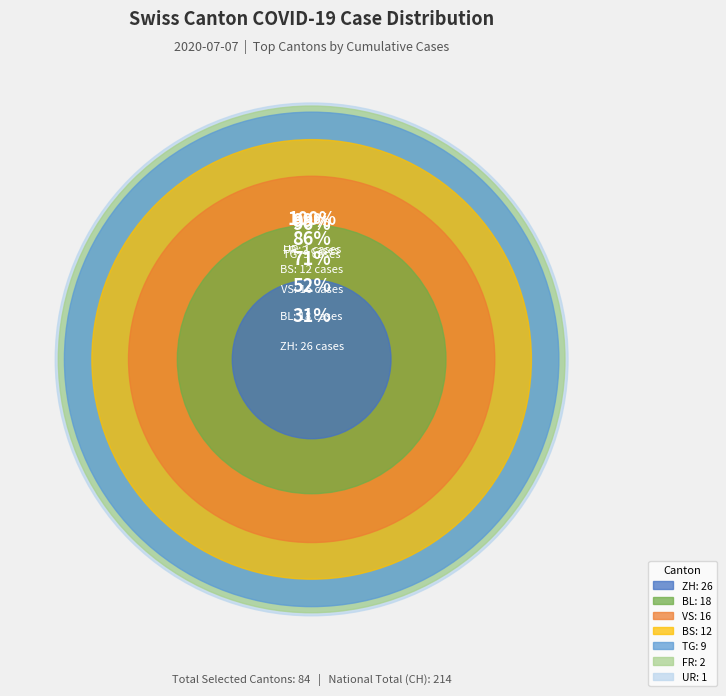

How many slices are in this pie chart?

7